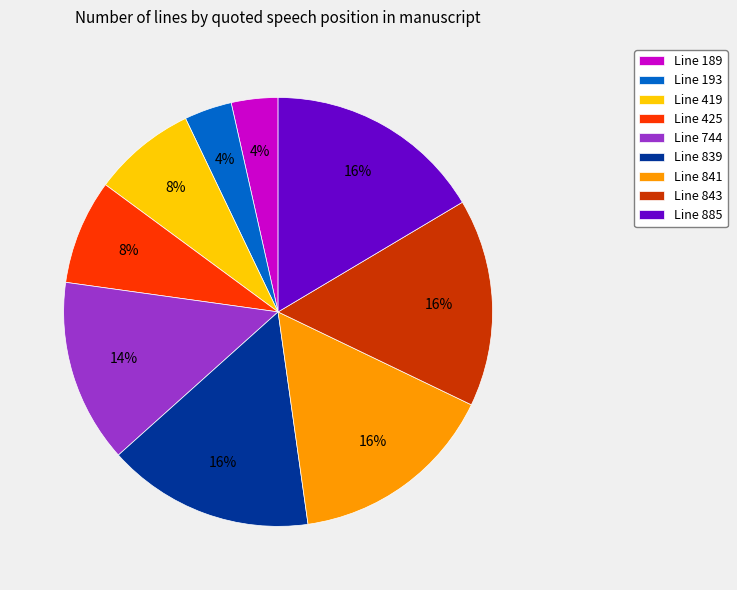

To the nearest percent, what is the average slice percentage?

11%